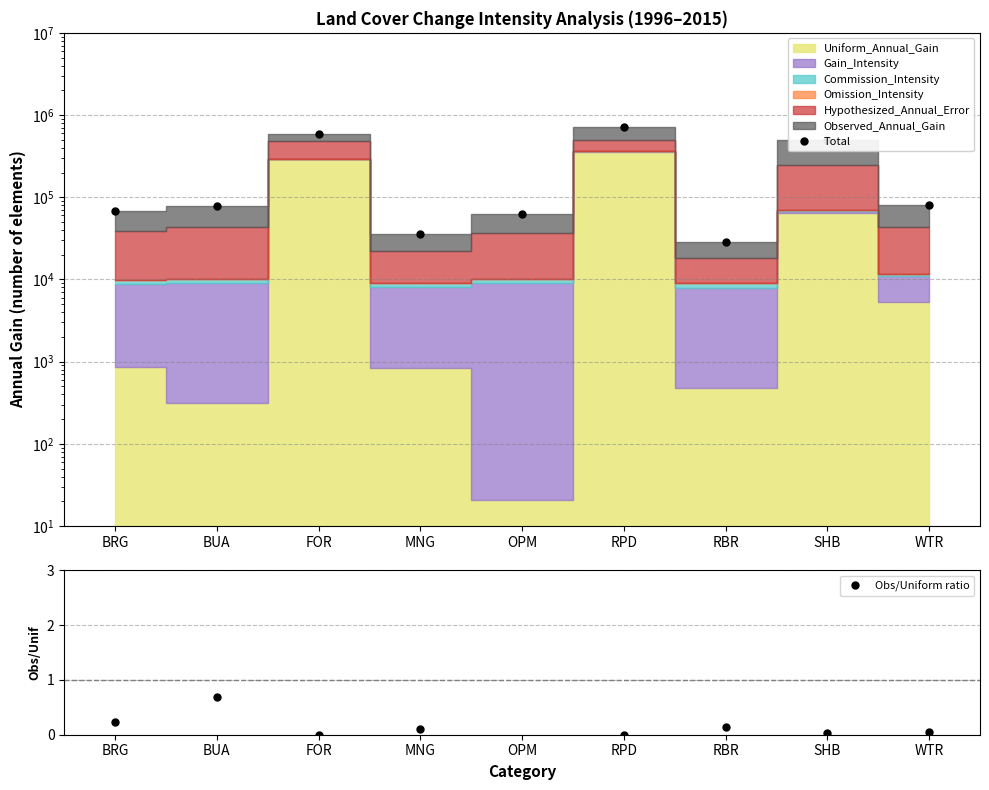

True or false: Obs/Uniform ratio and Total cross at least once.

False